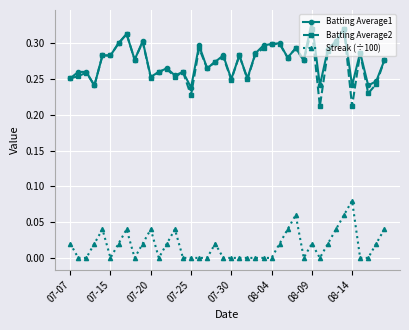

True or false: Batting Average1 and Streak (÷100) cross at least once.

False